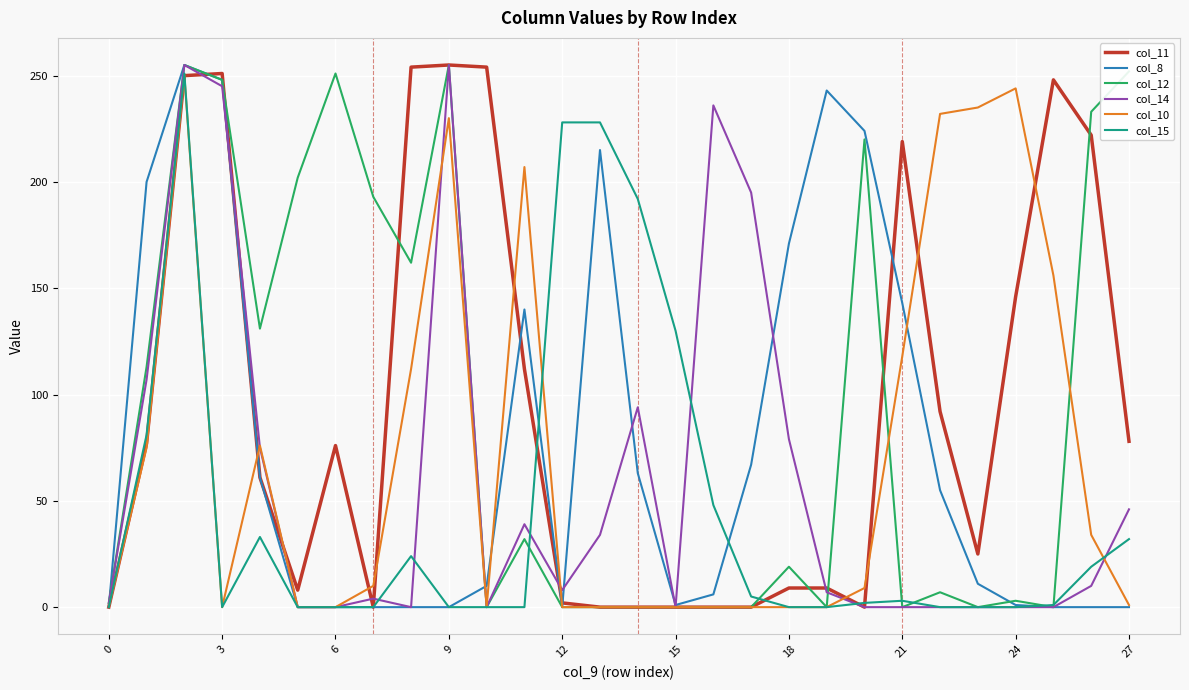

Is it true that col_15 equals 88 at 18?

False